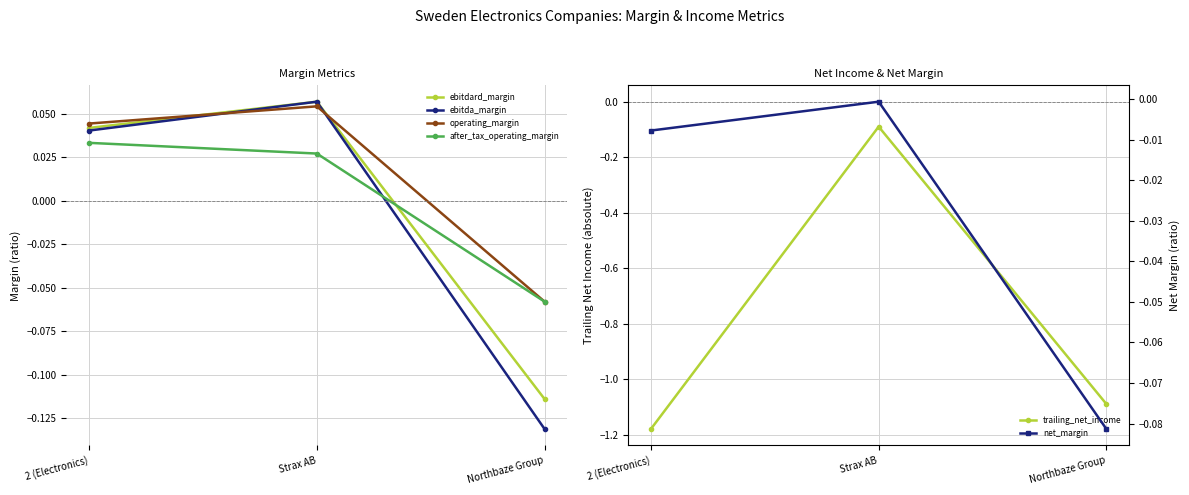

The net_margin series shows -0.1 at Northbaze Group. True or false?

True